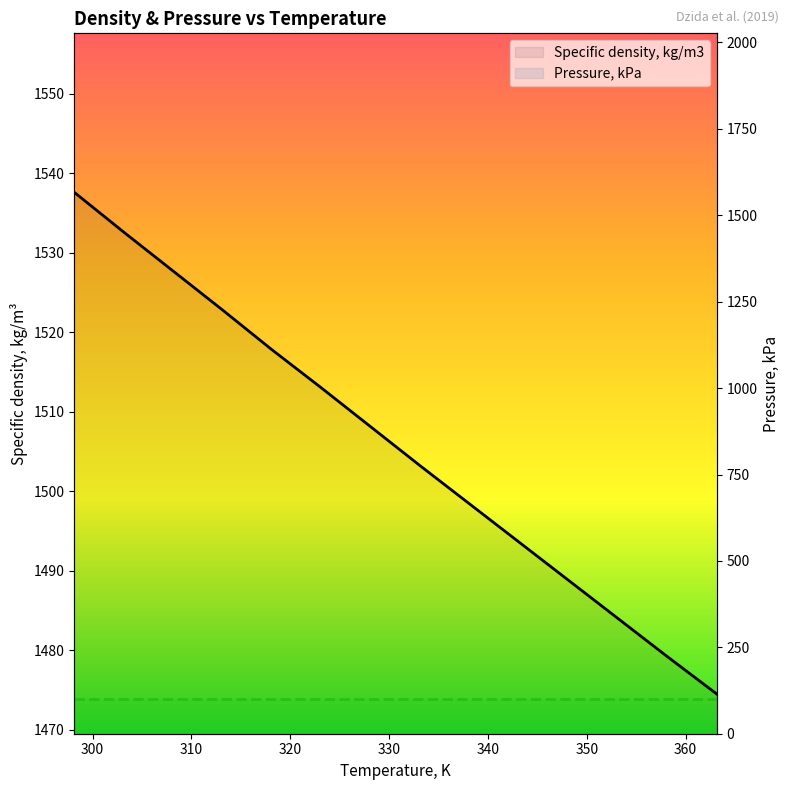

Is this an area chart (filled region under the line)?

No